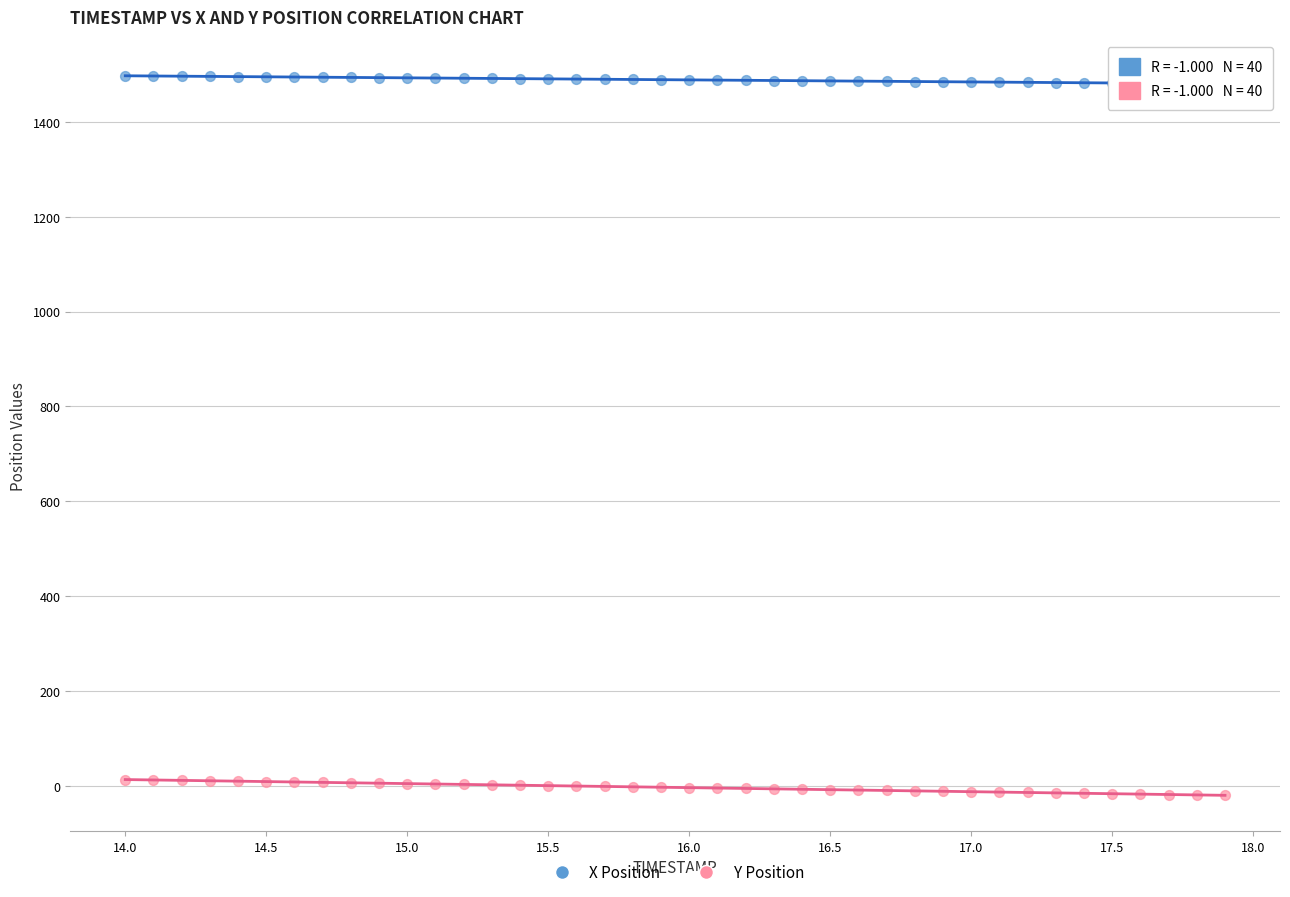

Which series contains the highest Y value?

X Position